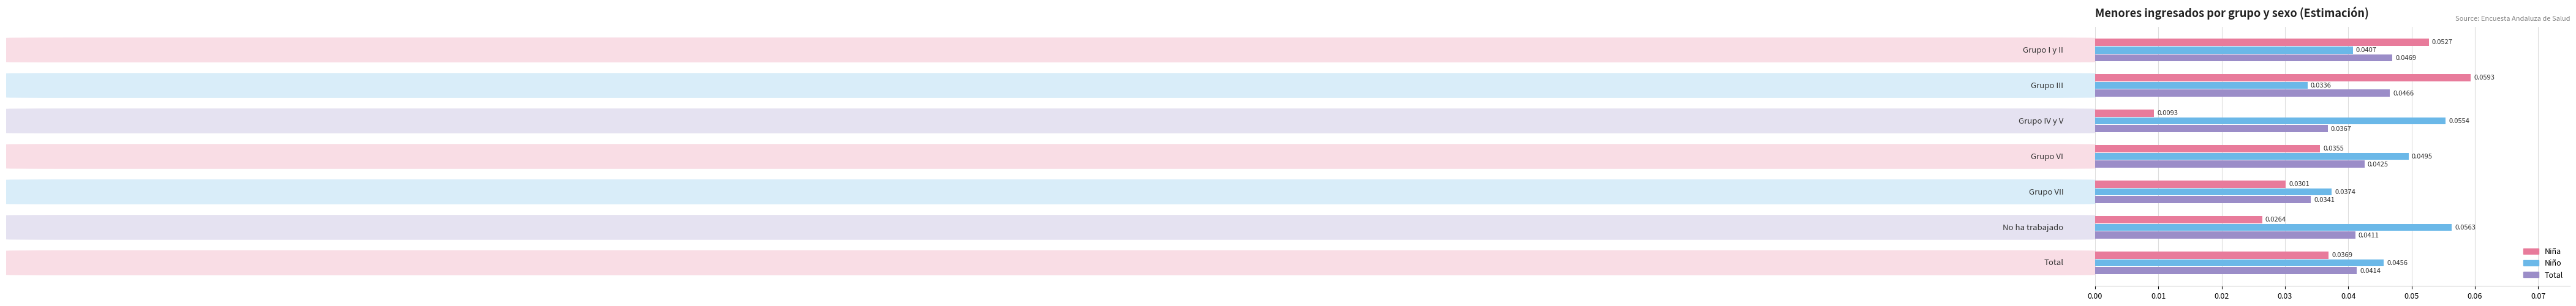

At how many categories does at least one series exceed 0?

7